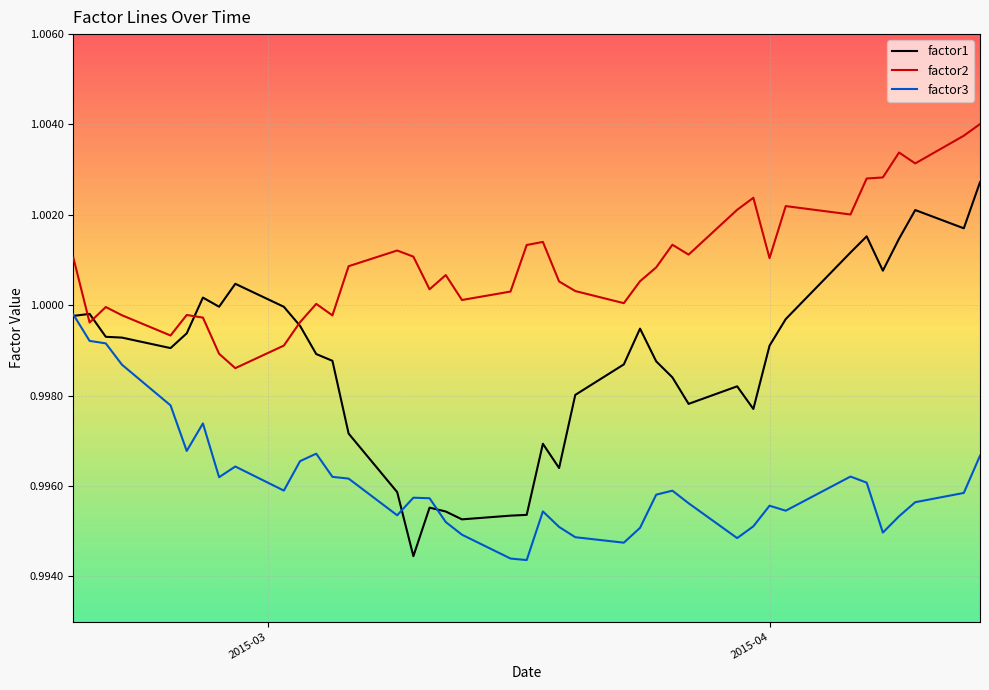

Which series has the largest total across all categories?

factor2